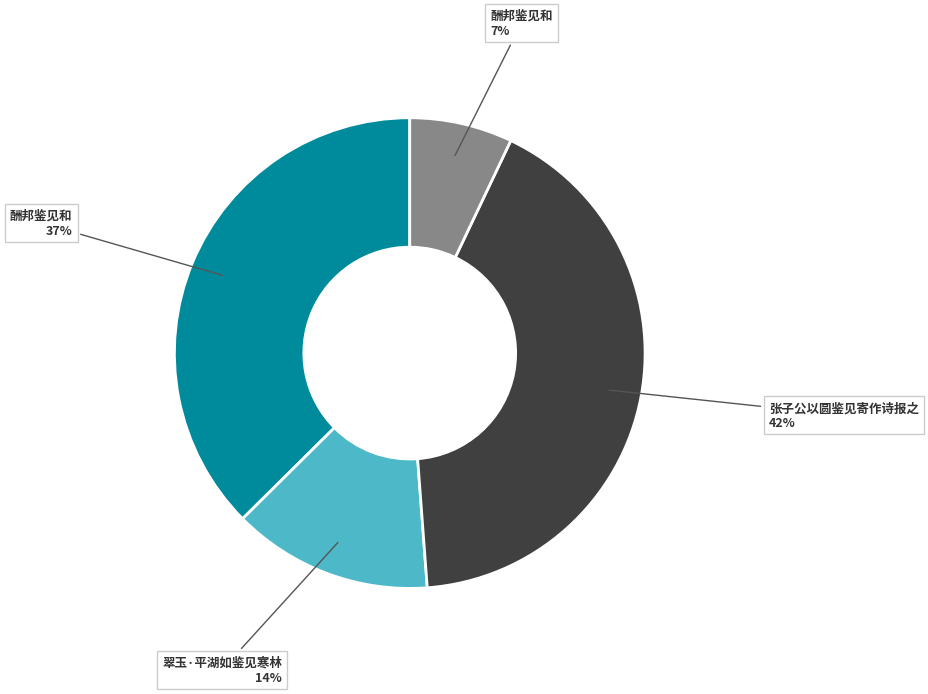

To the nearest percent, what is the difference between the largest and smallest slice percentages?

35%